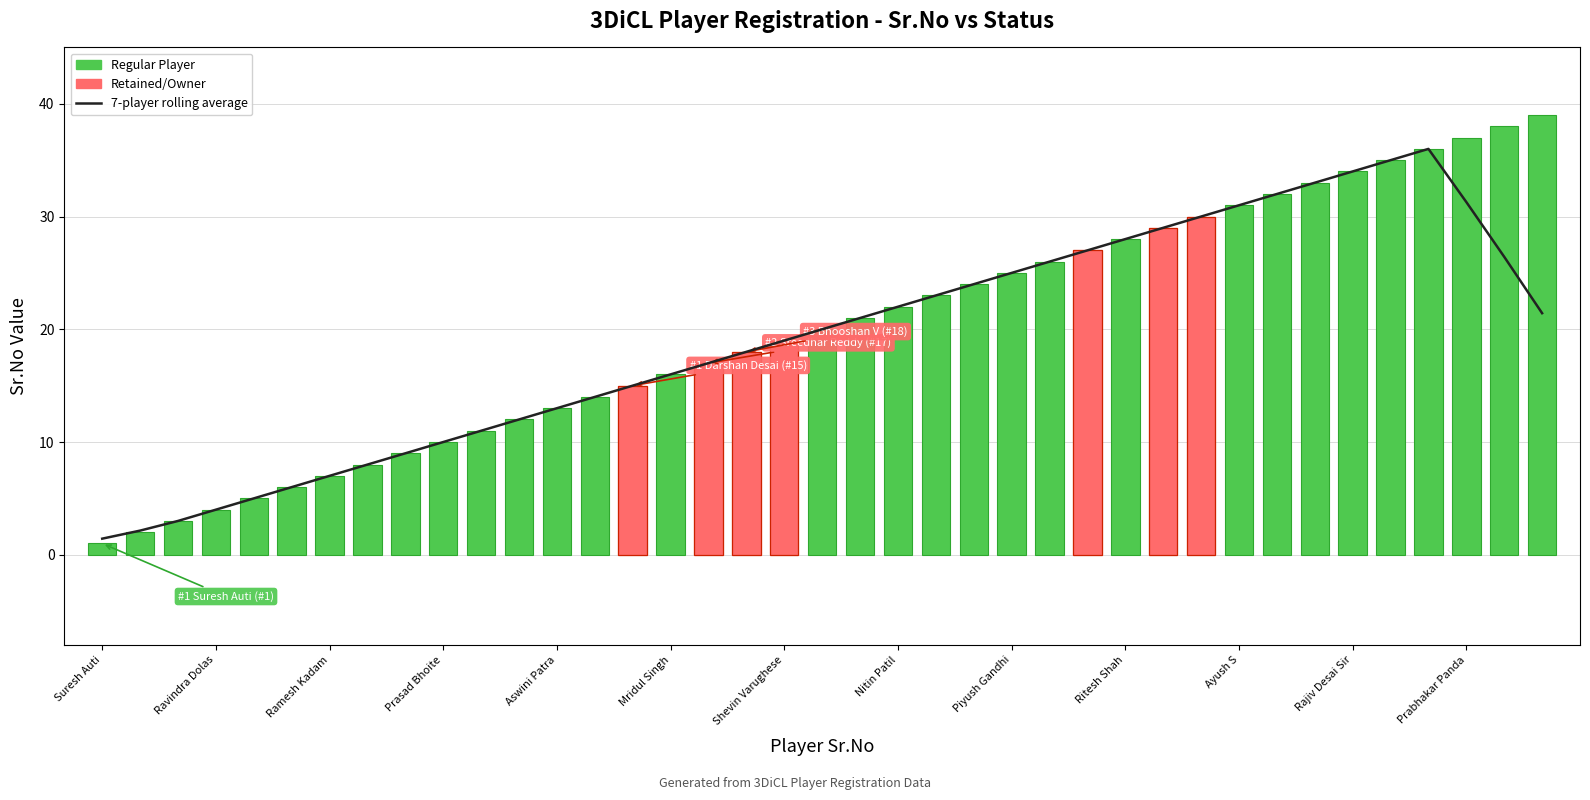

What is the value of the 22nd bar from the left?

22